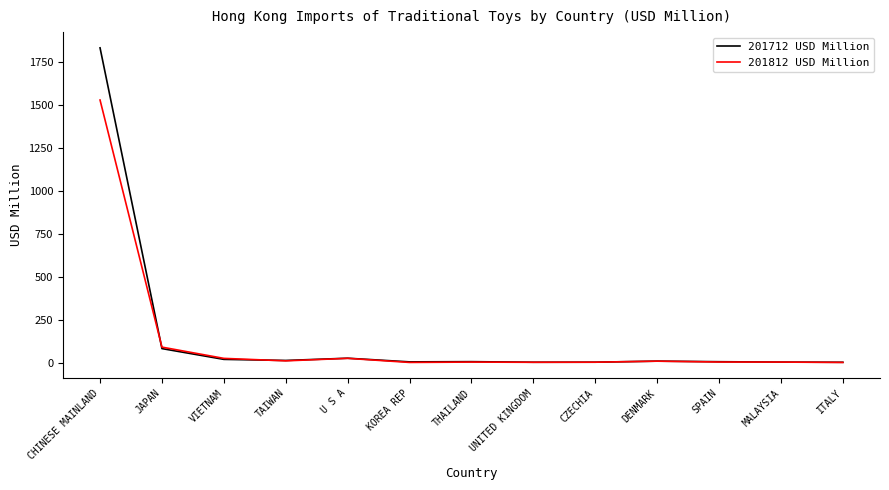

What is the smallest value displayed?

3.6